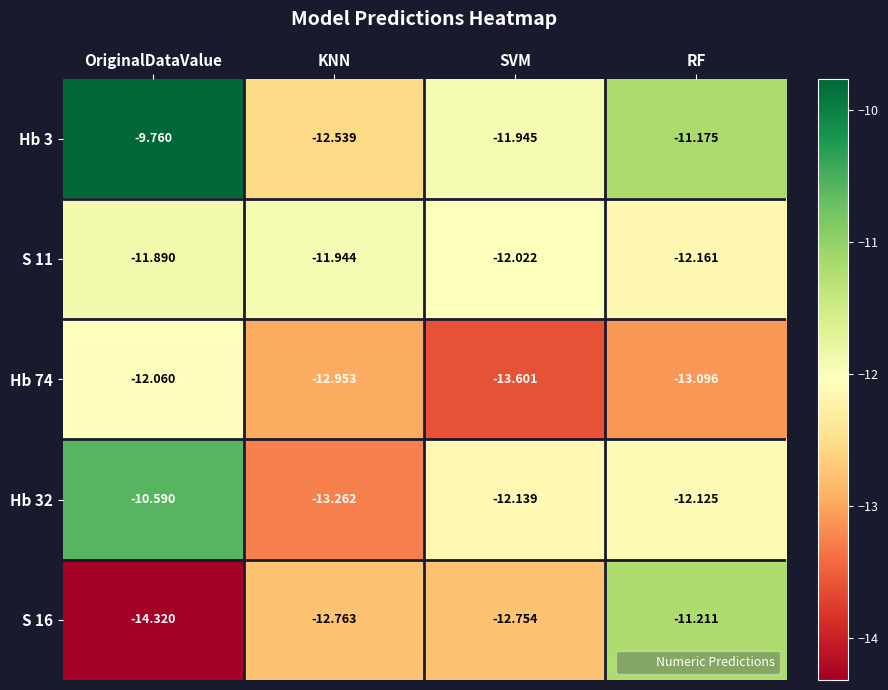

Rank the series by their maximum value, from lowest to highest.

Hb 74, S 11, S 16, Hb 32, Hb 3